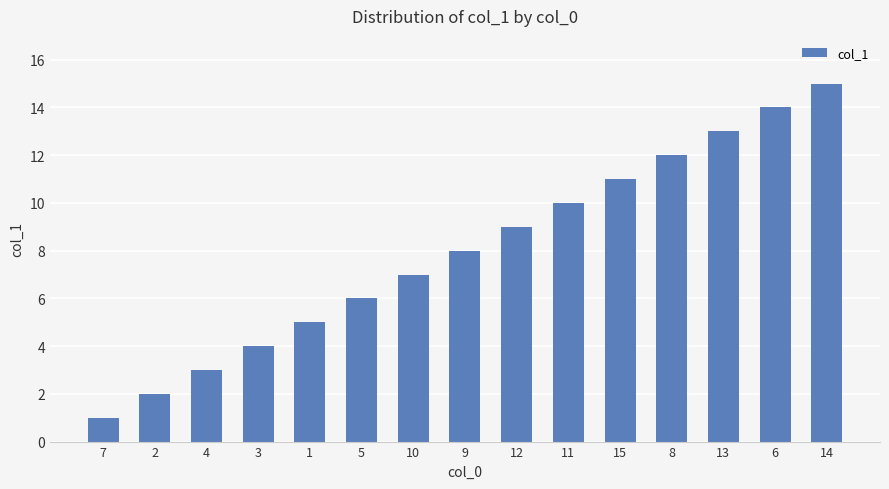

What is the difference between the maximum and minimum values?

14